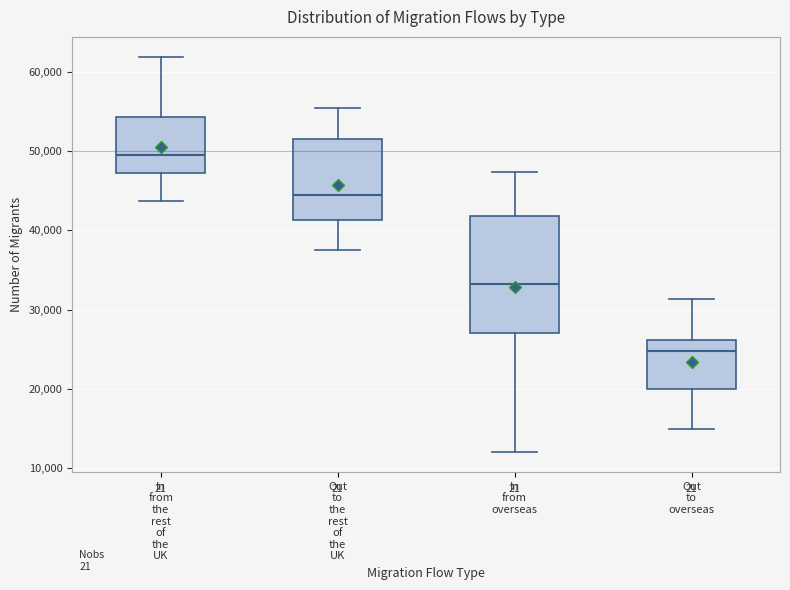

Reading left to right, read every box against the y-axis: the position of its median line, the range the box covers, and the ends of its whiskers. The values are not printed on the chart, so give them approximately, as read against the axis.

In from the rest of the UK: median 50000, box 47000 to 54000, whiskers 44000 to 62000
Out to the rest of the UK: median 44000, box 41000 to 52000, whiskers 38000 to 55000
In from overseas: median 33000, box 27000 to 42000, whiskers 12000 to 47000
Out to overseas: median 25000, box 20000 to 26000, whiskers 15000 to 31000